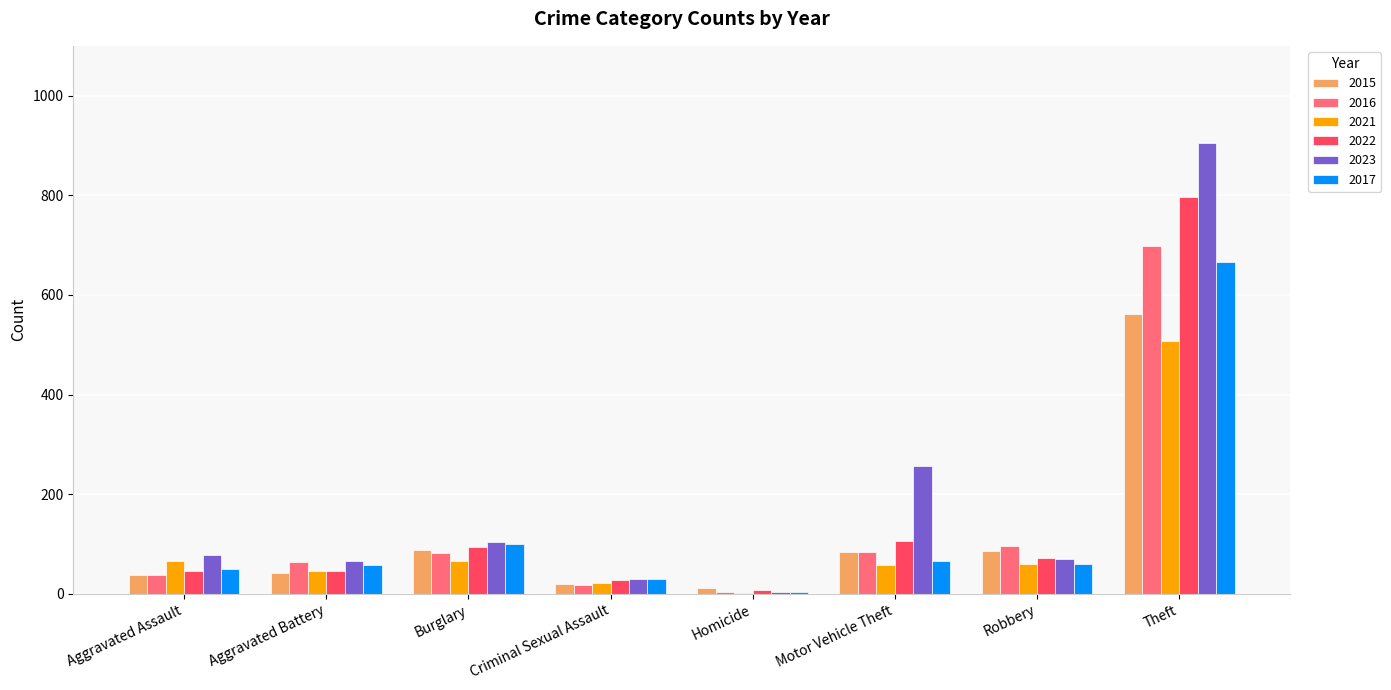

Which series has the widest spread of values?

2023